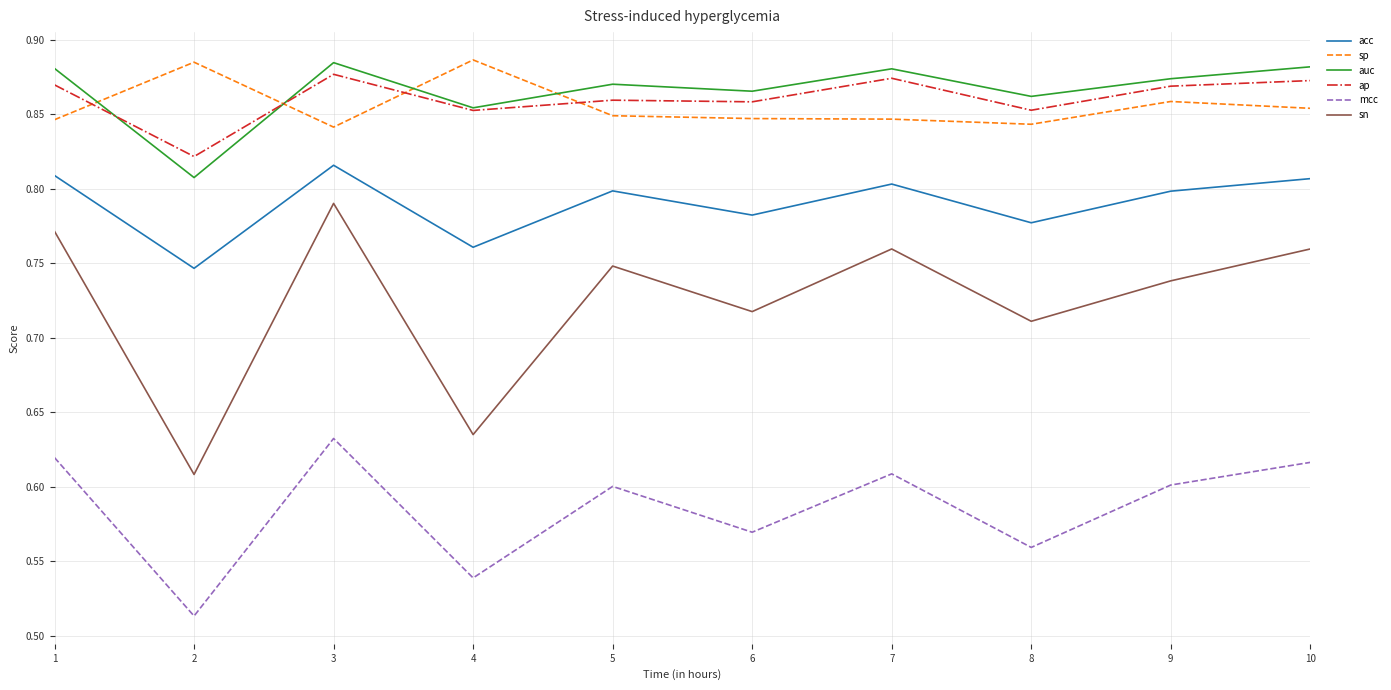

The value of auc at 7 is 0.2. True or false?

False